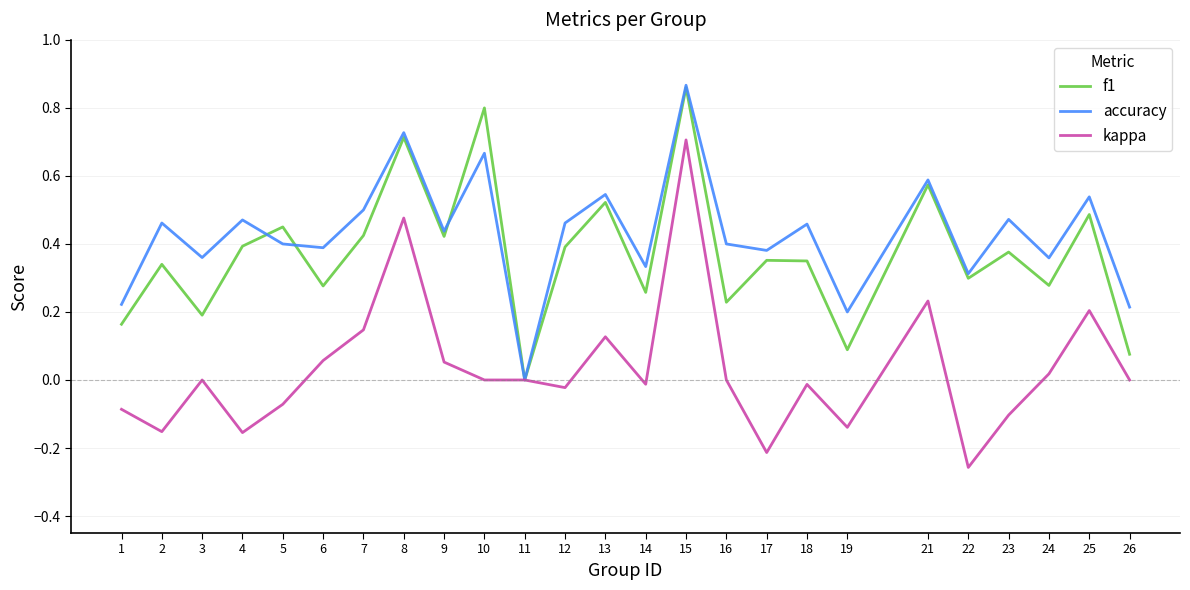

At which category is the sum across all series the highest?

15